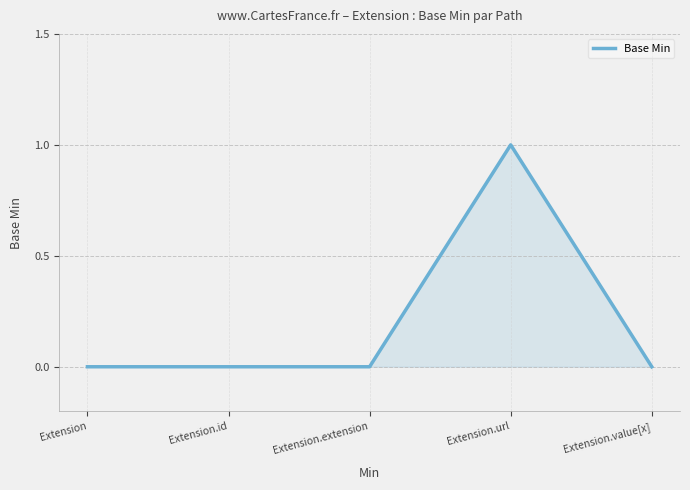

What position from the left is Extension.value[x]?

5